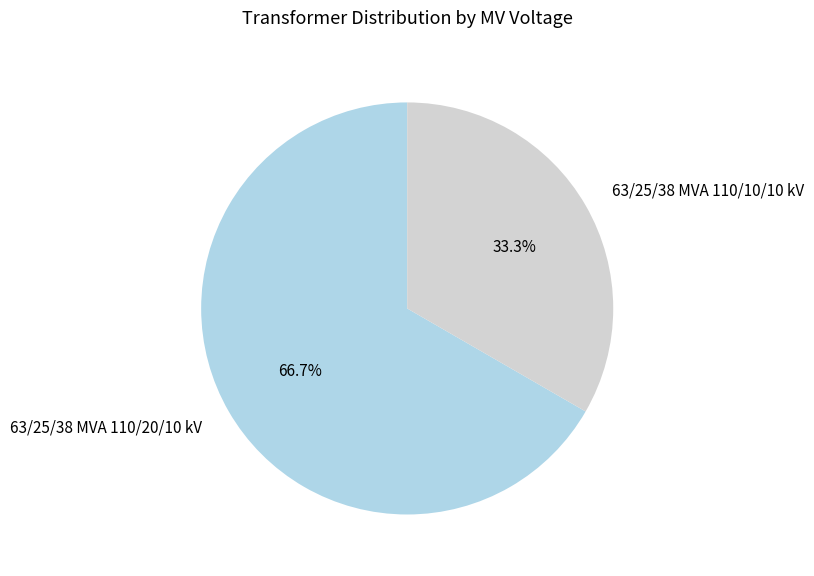

The 63/25/38 MVA 110/20/10 kV slice represents 67% of the pie. True or false?

True